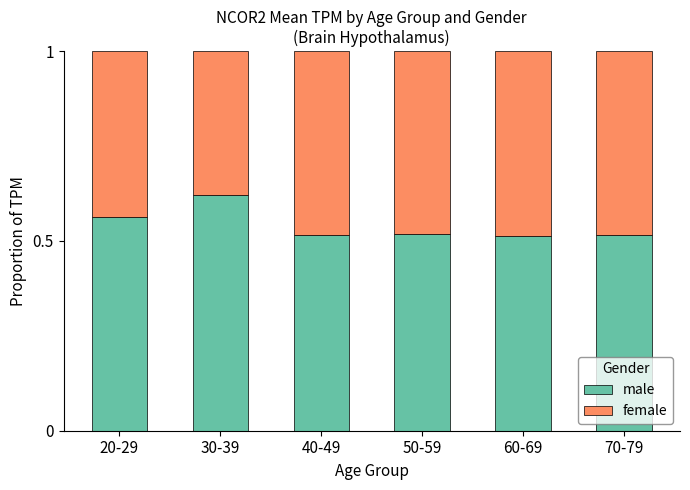

Count the male values in the range 0 to 1.

6